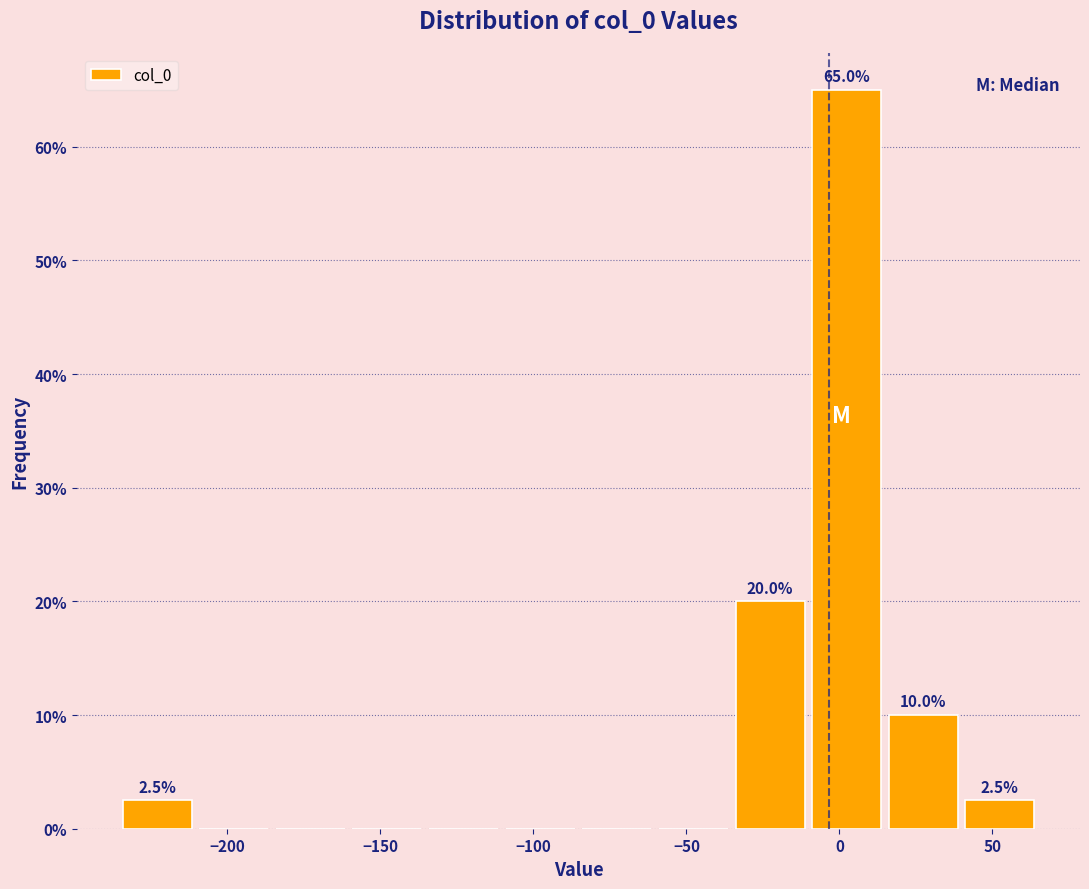

Which range on the x-axis has the tallest bar?

-10 to 15